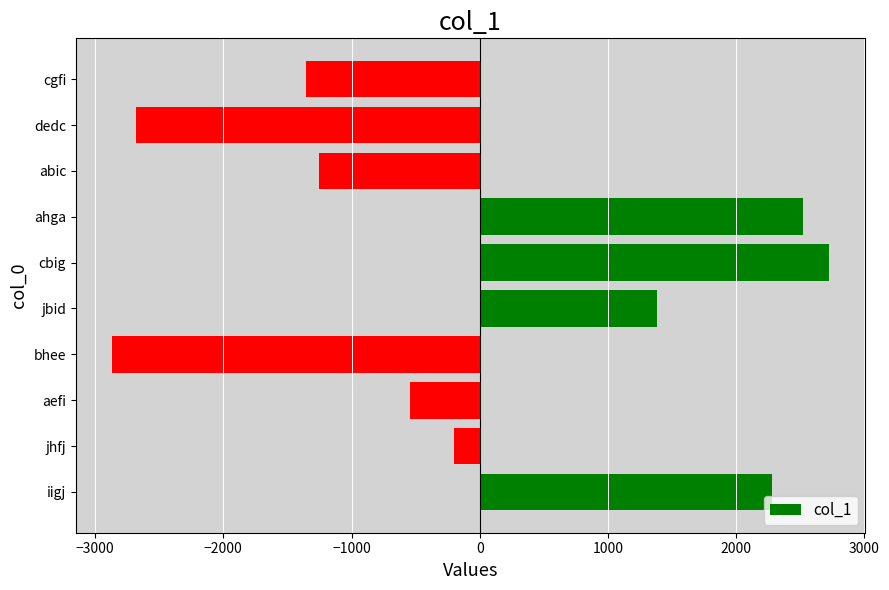

What is the sum of the values at ahga and bhee?

-347.2